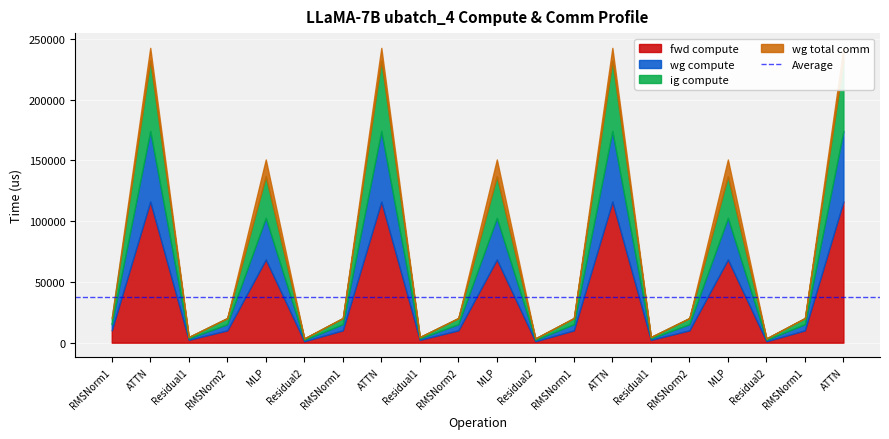

How many values in the ig compute series are below 5064?

6